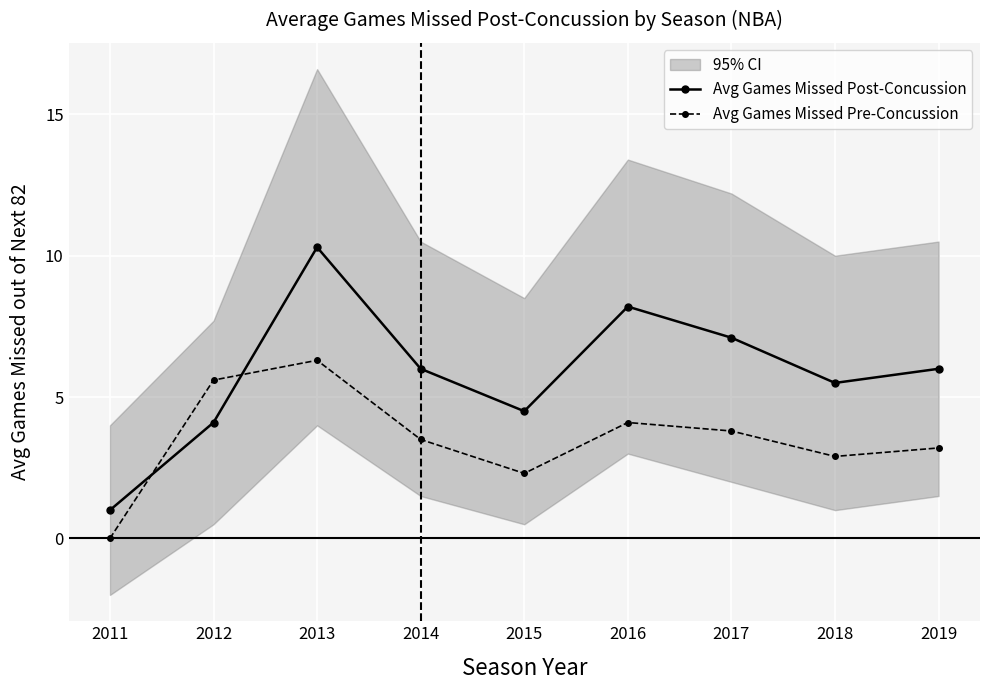

Reading left to right, what are all the values shown in this chart?

Avg Games Missed Post-Concussion: 1.0	4.1	10.3	6.0	4.5	8.2	7.1	5.5	6.0
Avg Games Missed Pre-Concussion: 0.0	5.6	6.3	3.5	2.3	4.1	3.8	2.9	3.2